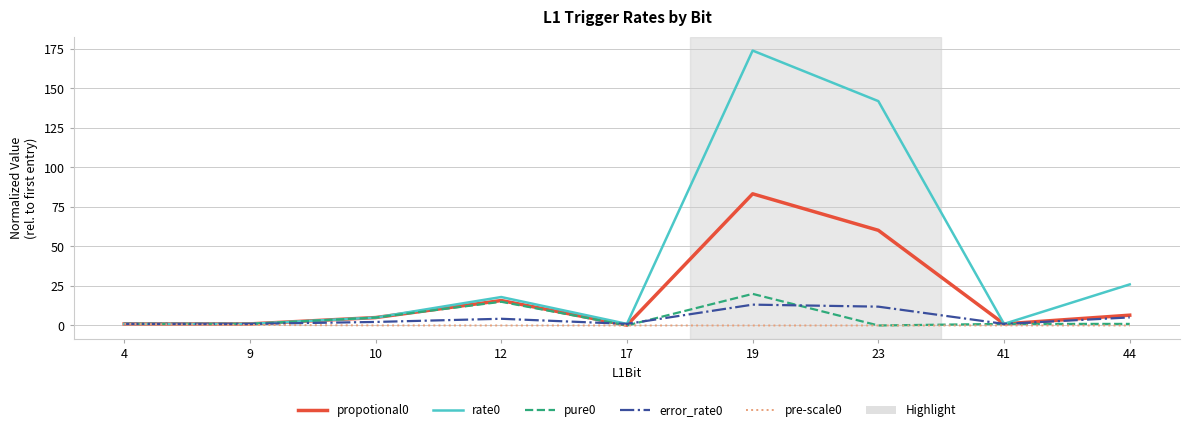

At which category is the sum across all series the highest?

19